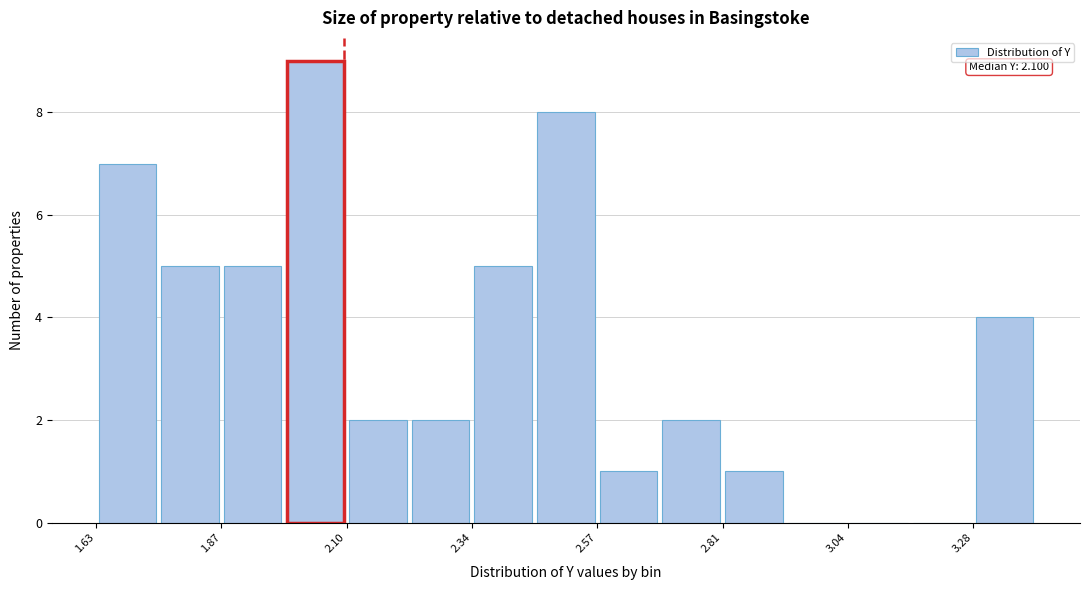

Read against the x-axis, roughly where is the centre of the tallest bar?

2.05